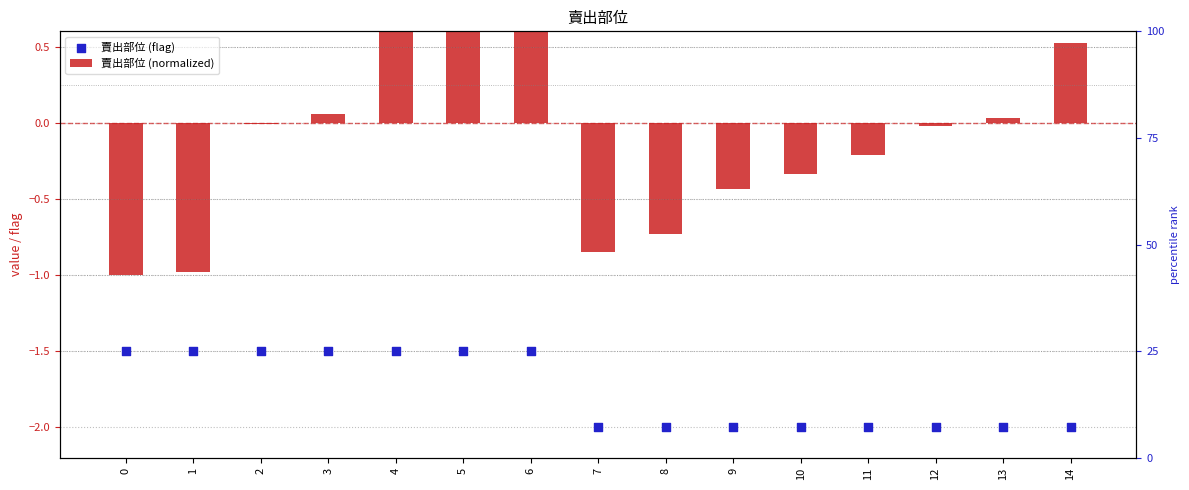

At which category is the sum across all series the highest?

6